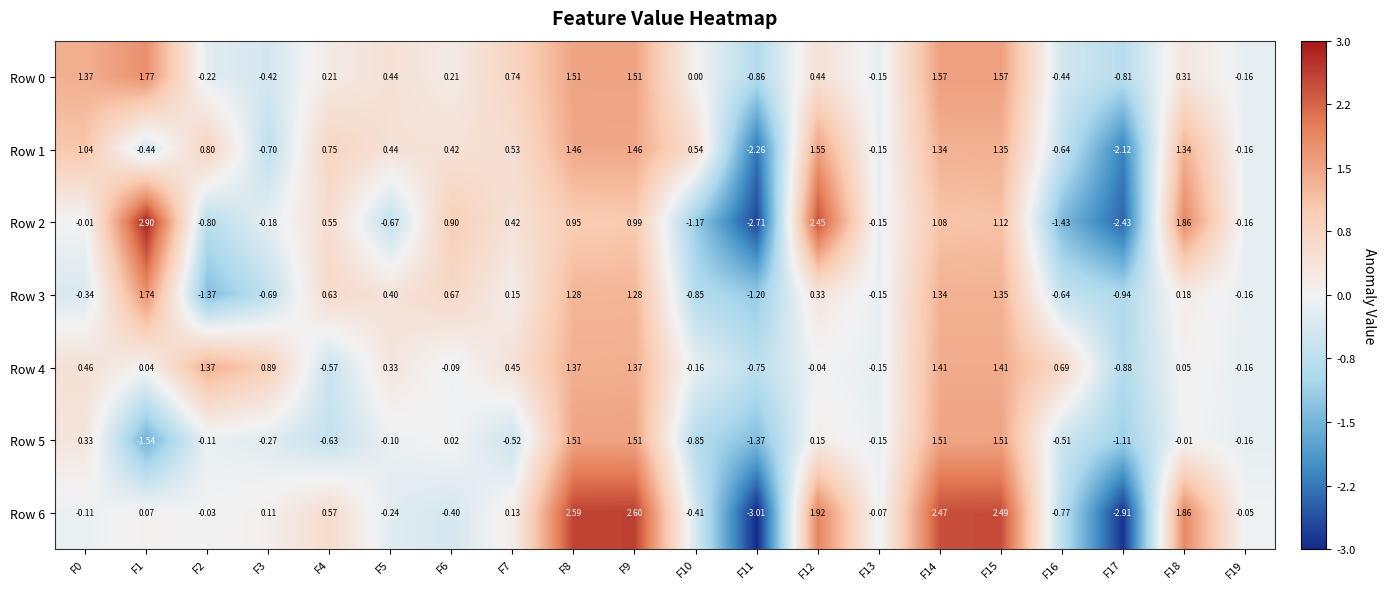

Is the value of Row 6 at F6 greater than the value of Row 1 at F5?

No